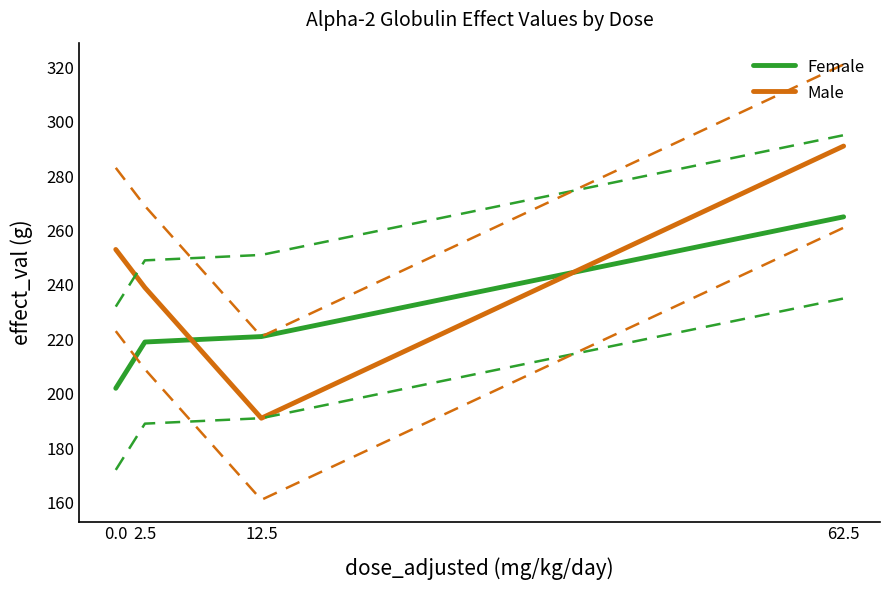

What is the sum of all Male values?

974